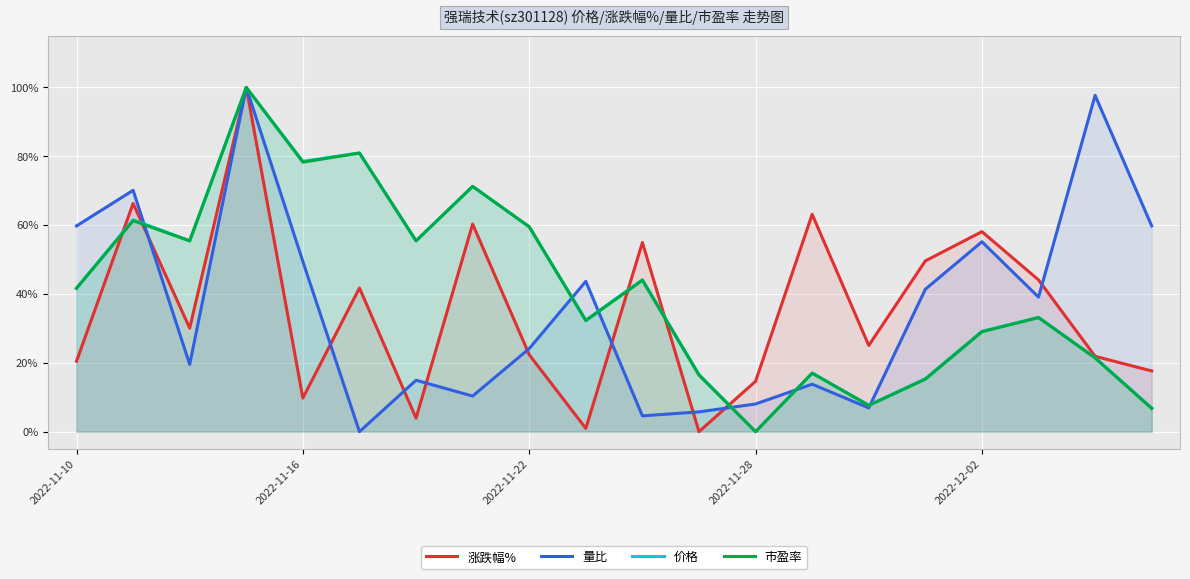

Is the value of 市盈率 at 16 greater than the value of 涨跌幅% at 17?

No